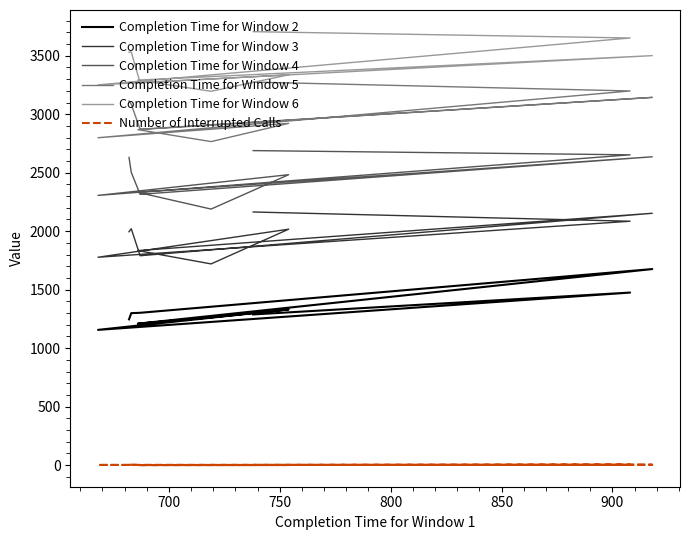

Reading left to right, what are all the values shown in this chart?

Completion Time for Window 2: 1246	1299	1302	1676	1209	1263	1331	1156	1475	1288
Completion Time for Window 3: 1995	2021	1790	2153	1834	1720	2017	1777	2085	2164
Completion Time for Window 4: 2631	2503	2315	2636	2332	2189	2483	2306	2653	2689
Completion Time for Window 5: 3113	3084	2872	3144	2868	2766	2922	2799	3199	3275
Completion Time for Window 6: 3530	3532	3269	3501	3292	3196	3337	3251	3652	3706
Number of Interrupted Calls: 1	3	0	3	0	0	0	1	2	1